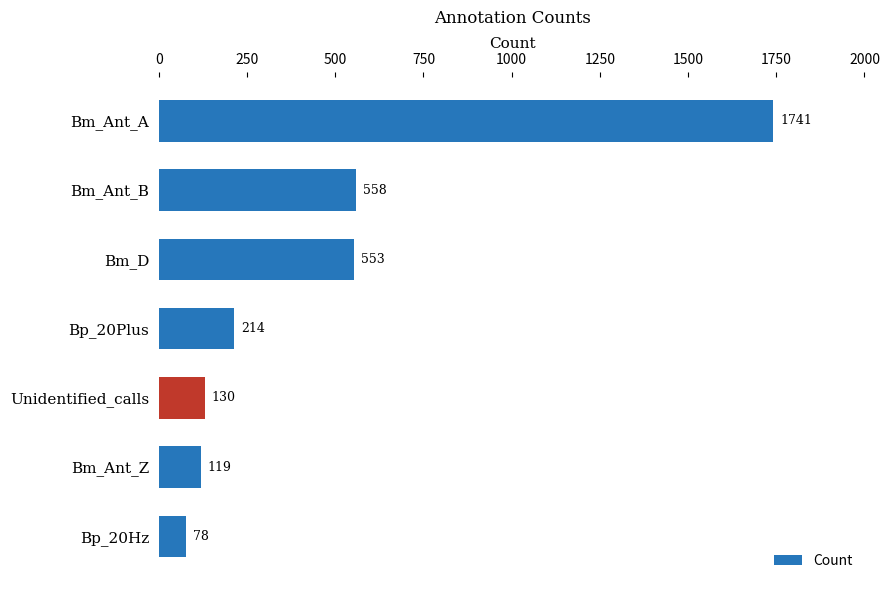

What is the difference between the maximum and minimum values?

1663